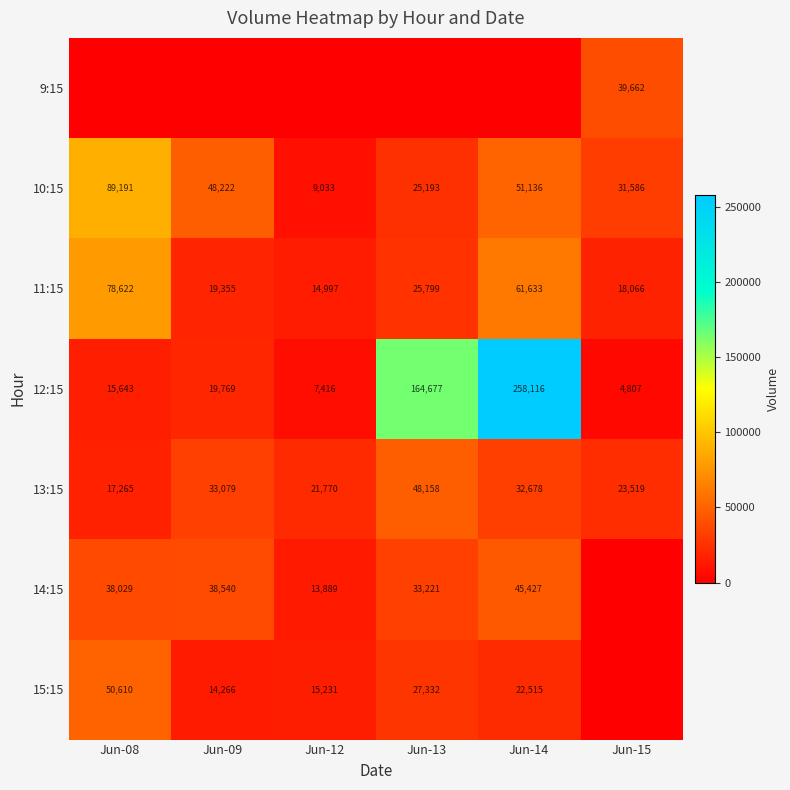

Rank the categories by 10:15 value from highest to lowest.

Jun-08, Jun-14, Jun-09, Jun-15, Jun-13, Jun-12